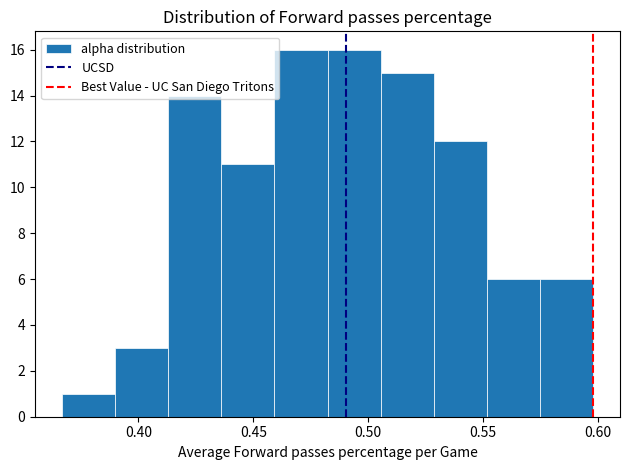

What is the height of the bar covering 0.480 to 0.505 on the x-axis? Neither the bar edges nor the heights are printed on the chart, so give them approximately, as read against the axes.

16